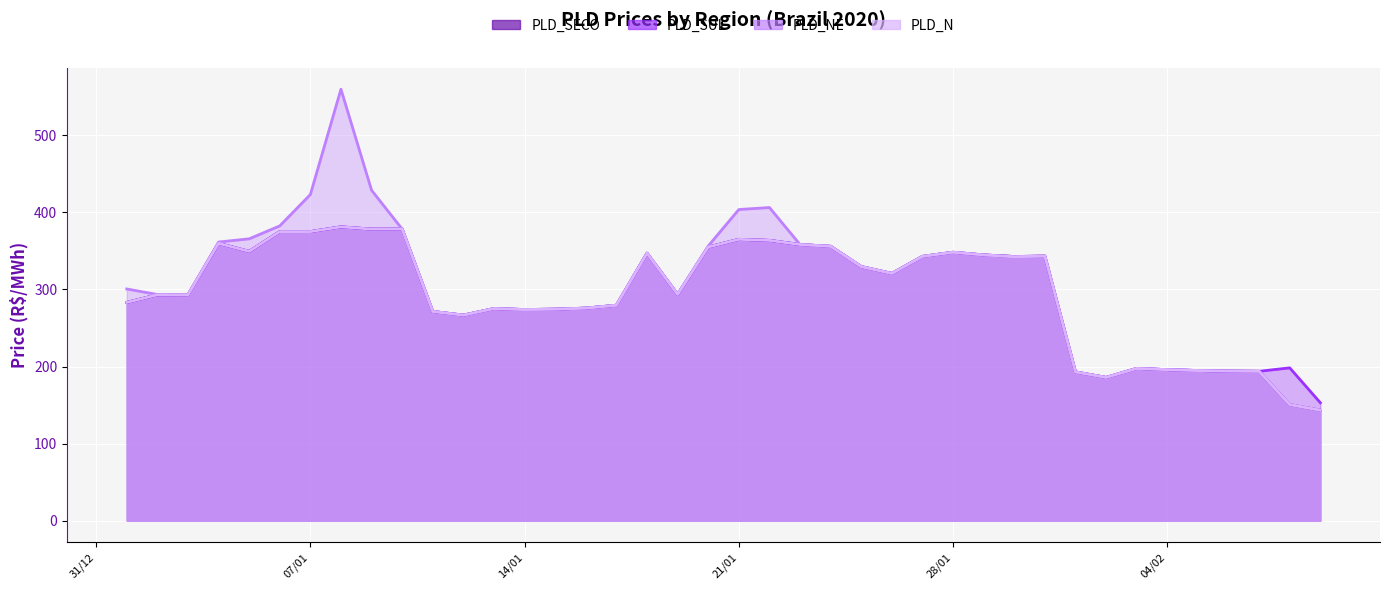

Which category has the lowest value across all series?

09/02/2020